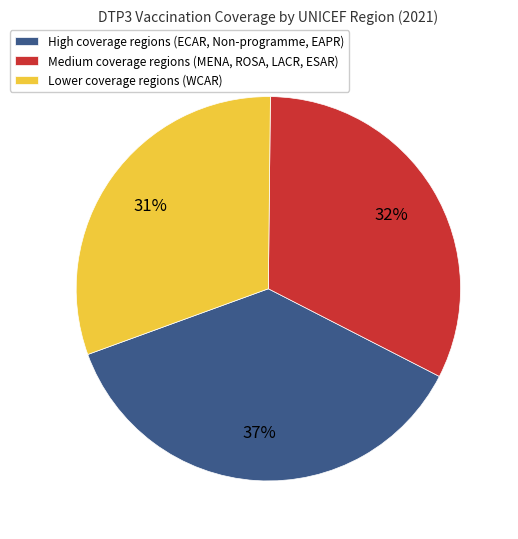

Is it true that Lower coverage regions (WCAR) is 31% of the pie?

True